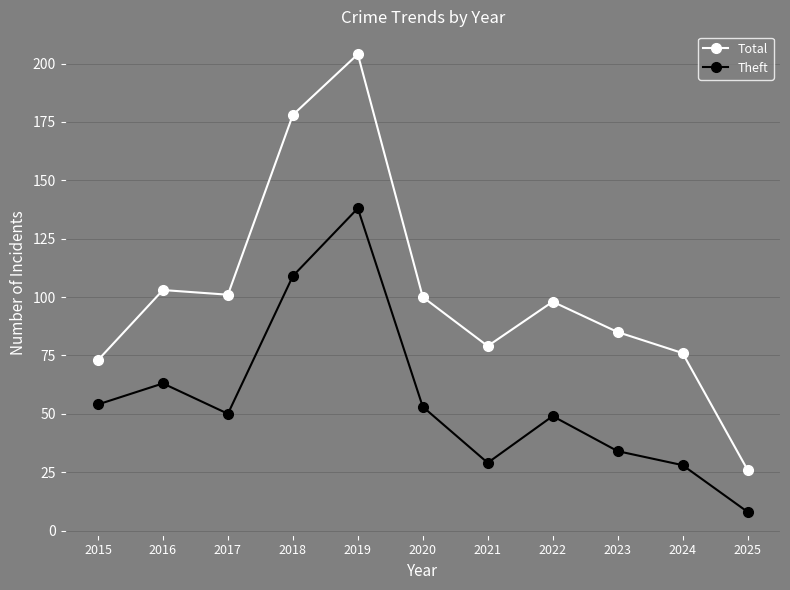

Is it true that Total equals 178 at 2018?

True